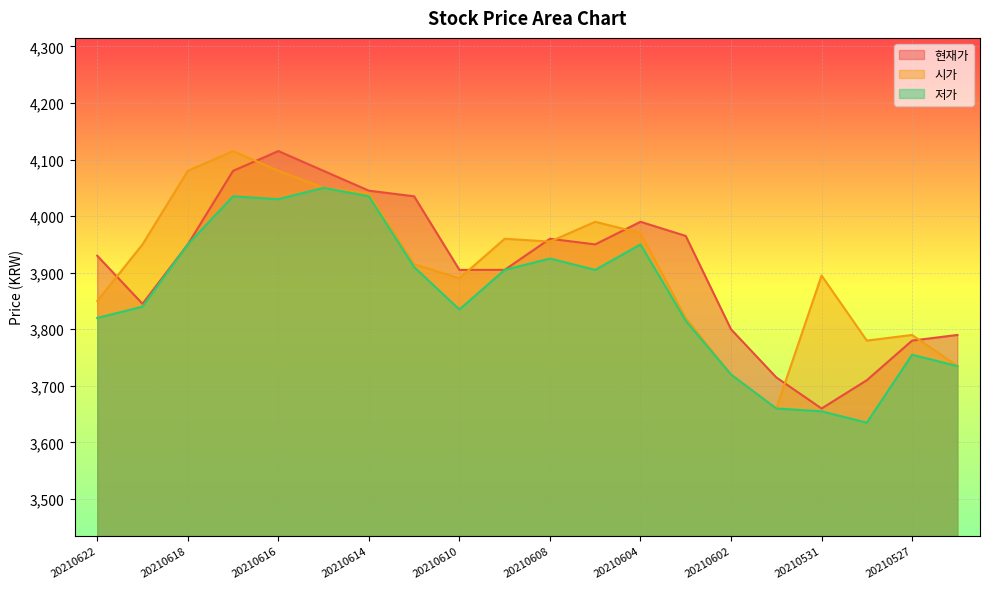

How many lines are shown in the chart?

3